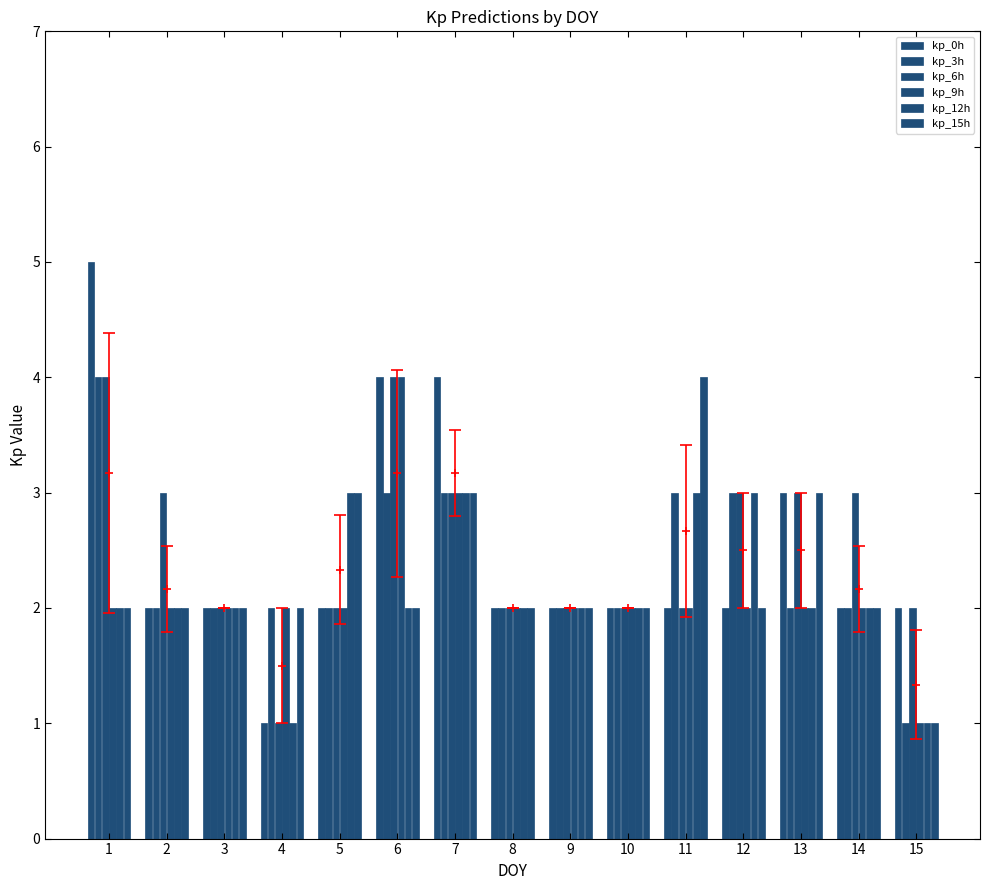

Between 2 and 5, which series saw the biggest shift?

kp_6h